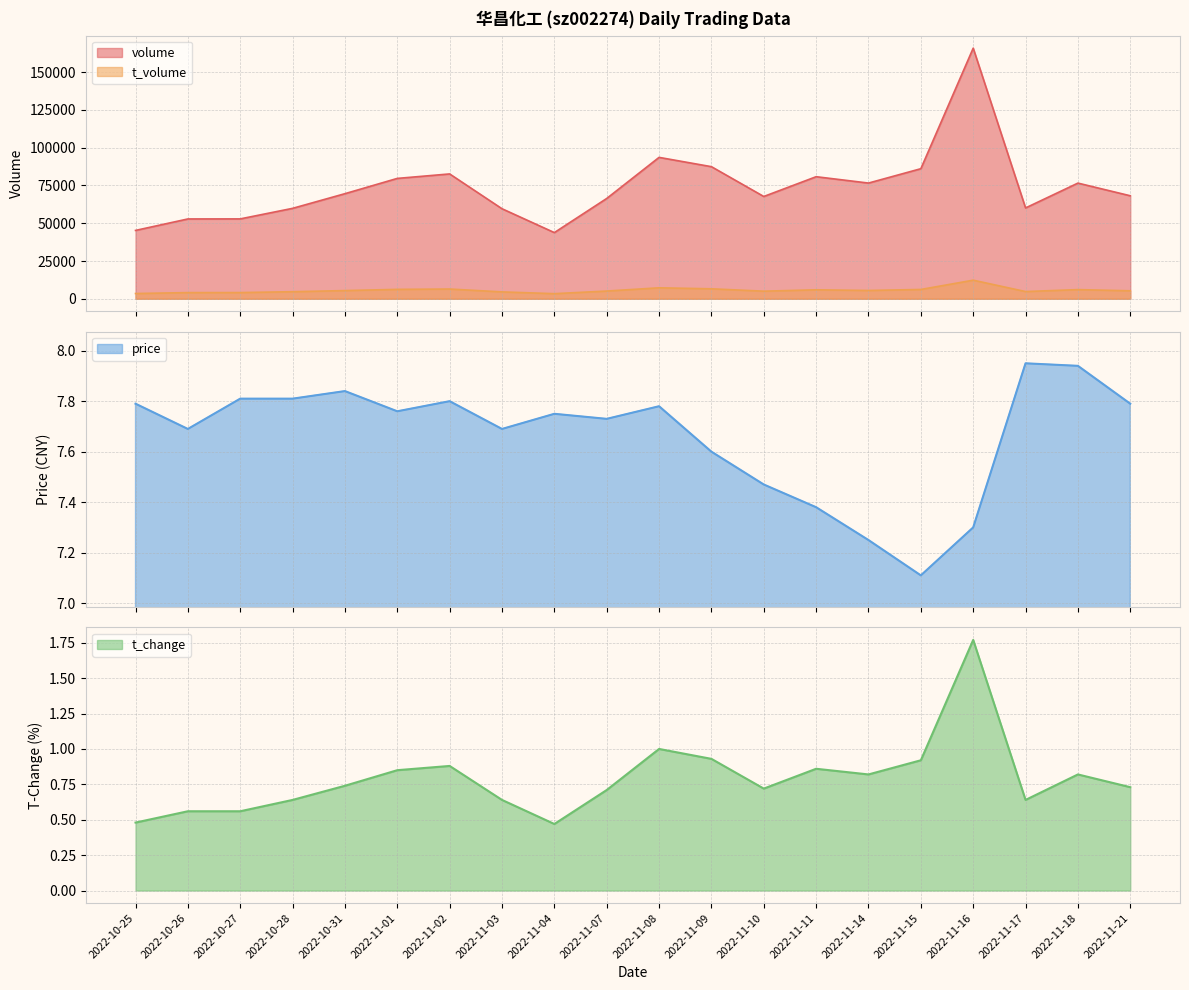

What is the label of the 3rd point from the right?

2022-11-17